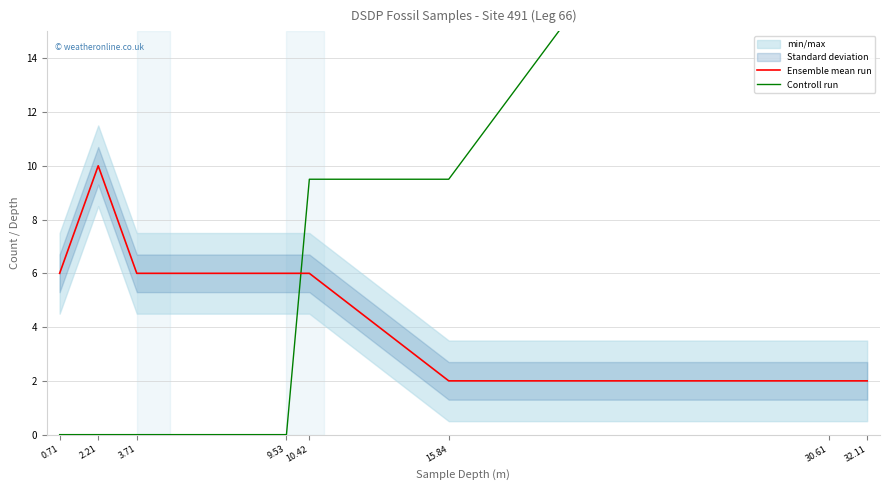

What is the approximate value of Ensemble mean run at 32.11?

2